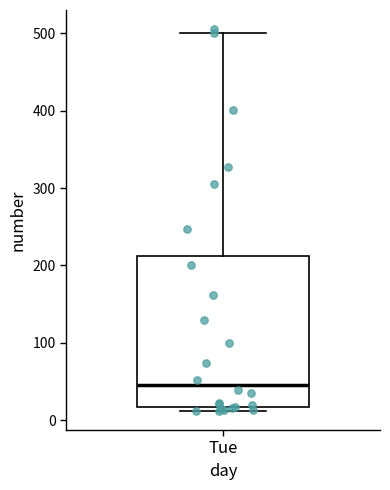

Where is the lower edge of the box for Tue on the y-axis? The values are not printed on the chart, so give them approximately, as read against the axis.

20